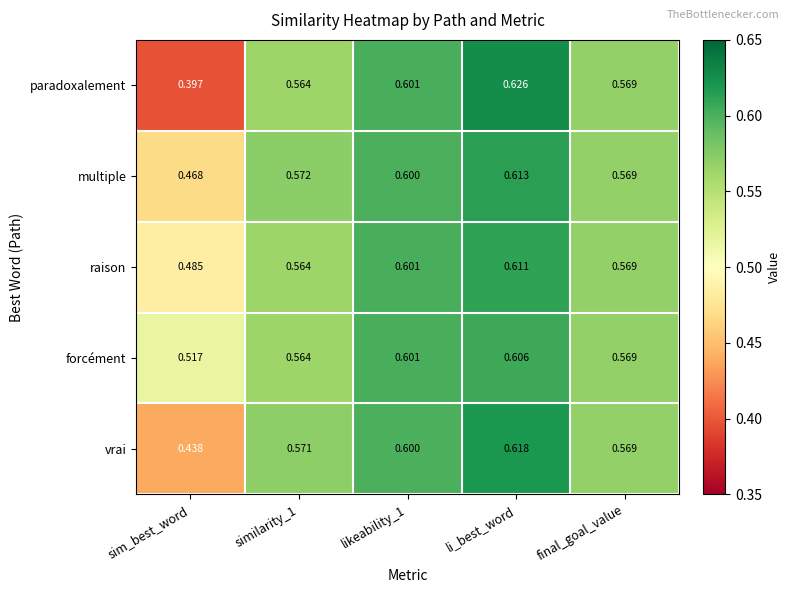

Which series has the widest spread of values?

paradoxalement